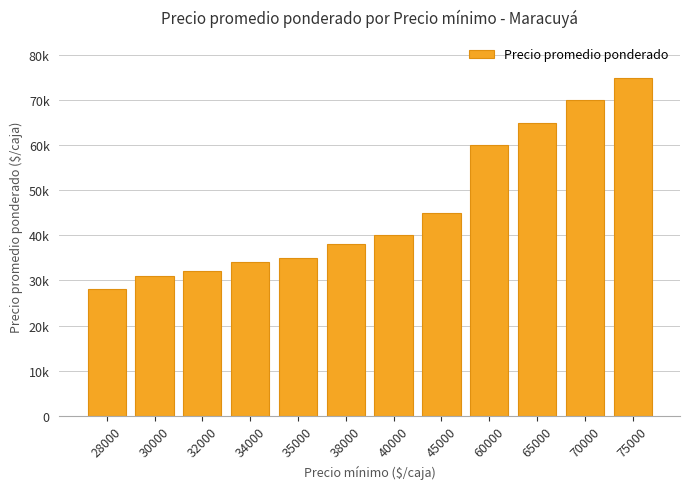

What is the minimum value shown in the chart?

28000